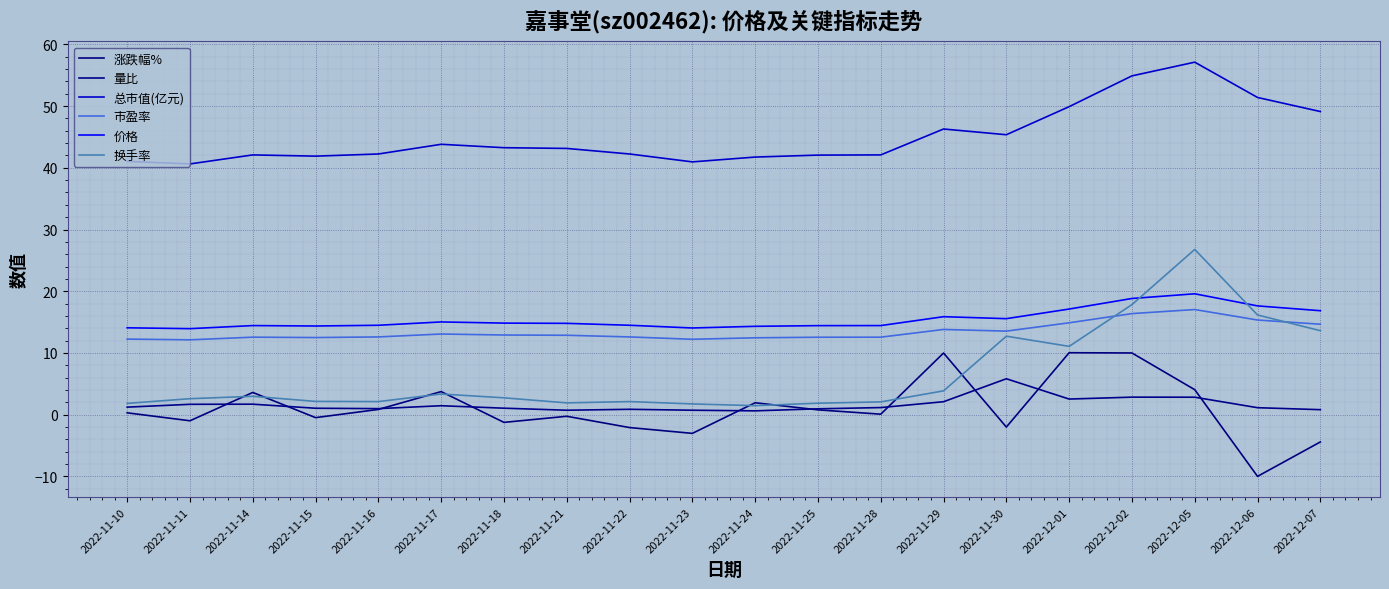

At how many categories does at least one series exceed 19?

20